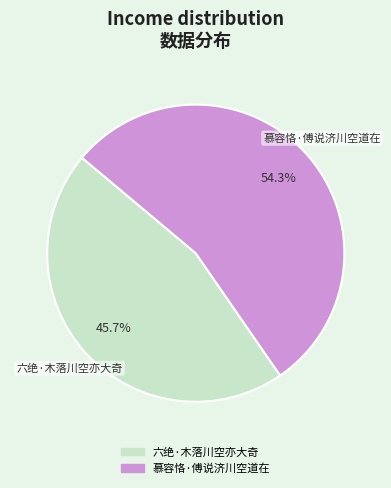

To the nearest percent, what percentage of the pie is 六绝·木落川空亦大奇?

46%